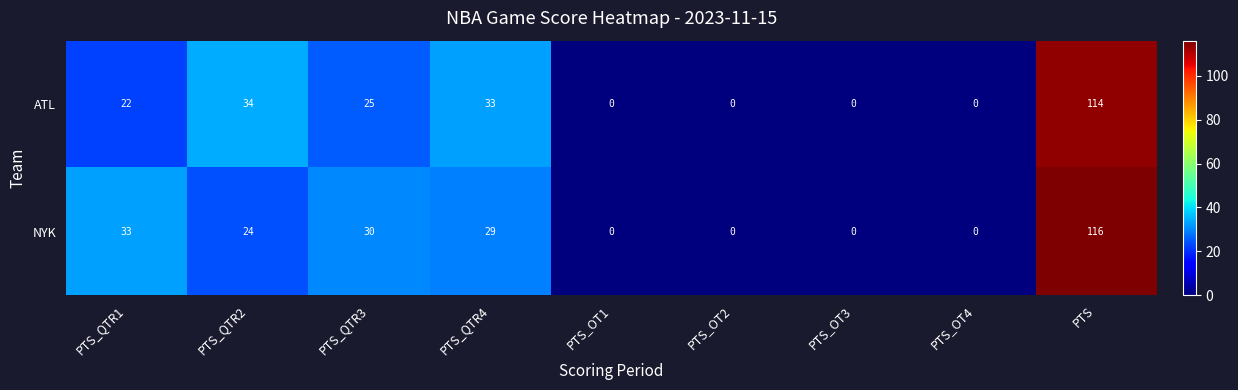

At which label does ATL reach its peak?

PTS